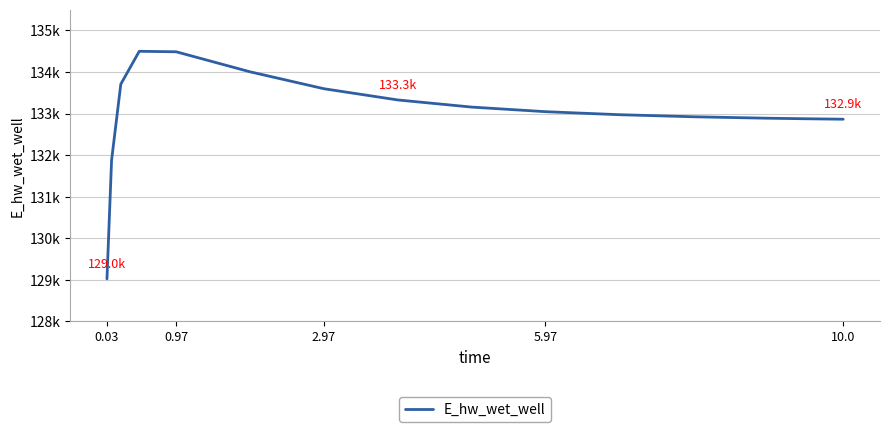

How many lines are shown in the chart?

1